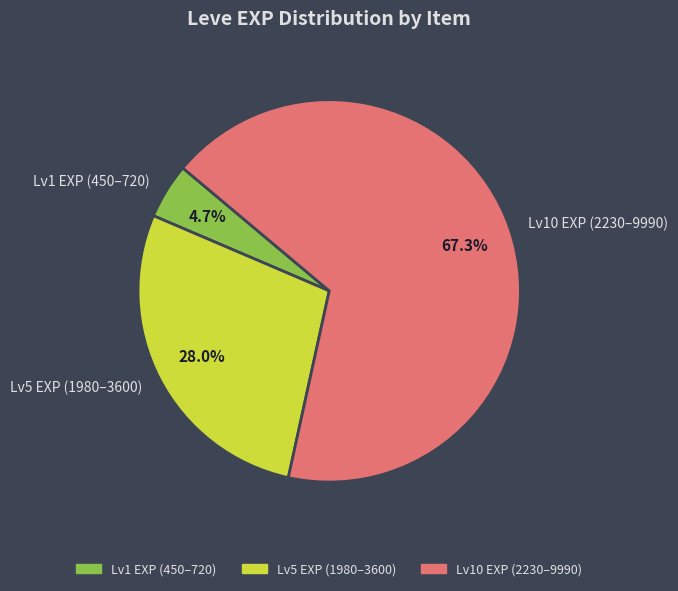

Which slice represents more than half of the pie?

Lv10 EXP (2230–9990)